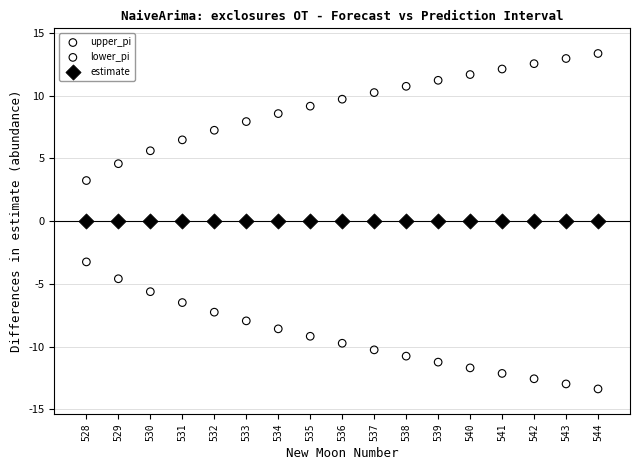

What are all the series names shown in the legend?

upper_pi, lower_pi, estimate